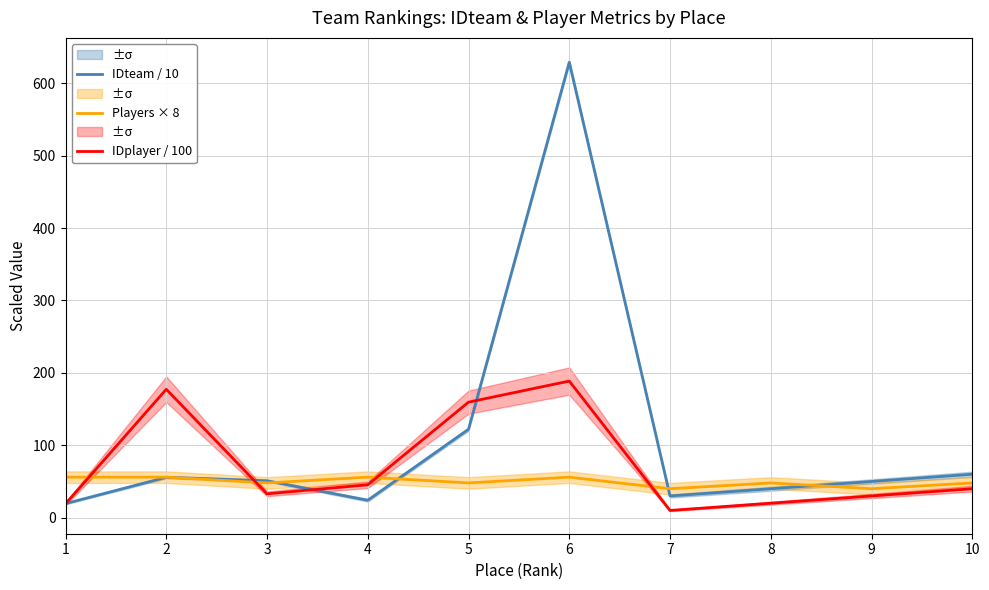

What is the sum of all Players × 8 values?

496.0